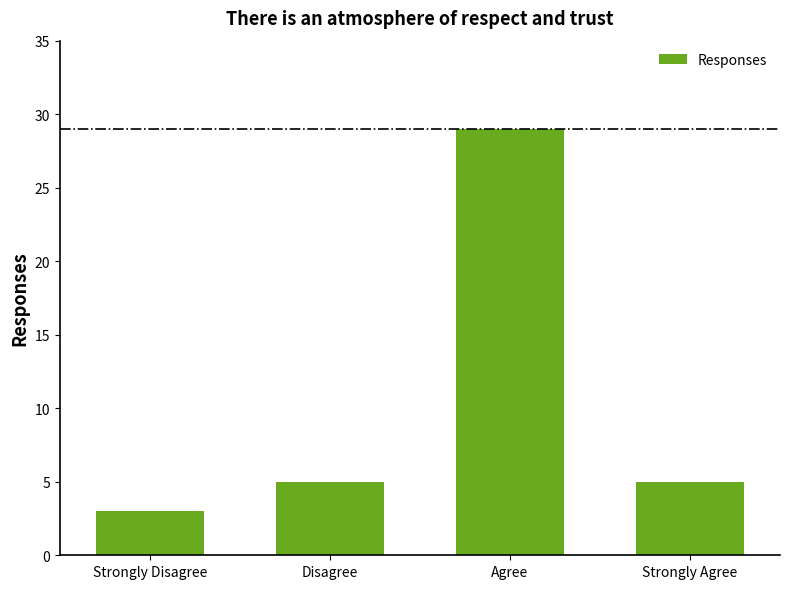

What is the difference between the values at Agree and Strongly Disagree?

26